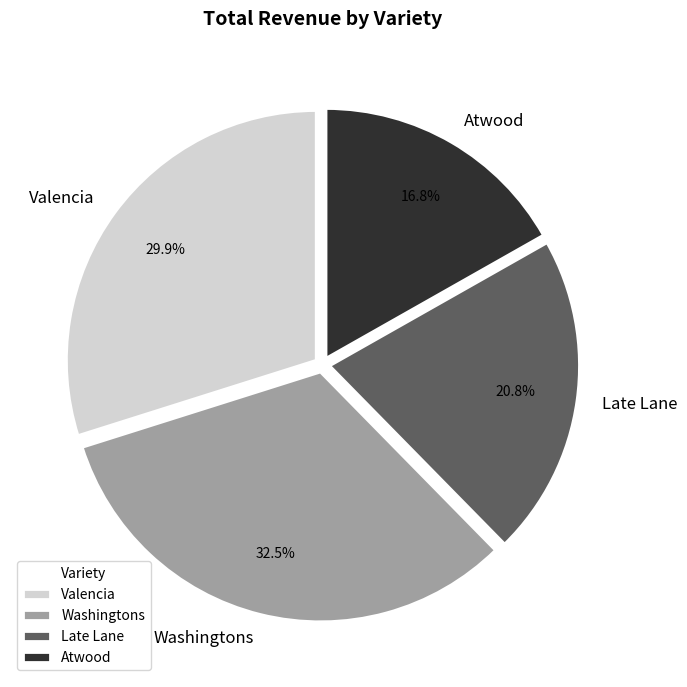

Which has a higher value, Valencia or Late Lane?

Valencia